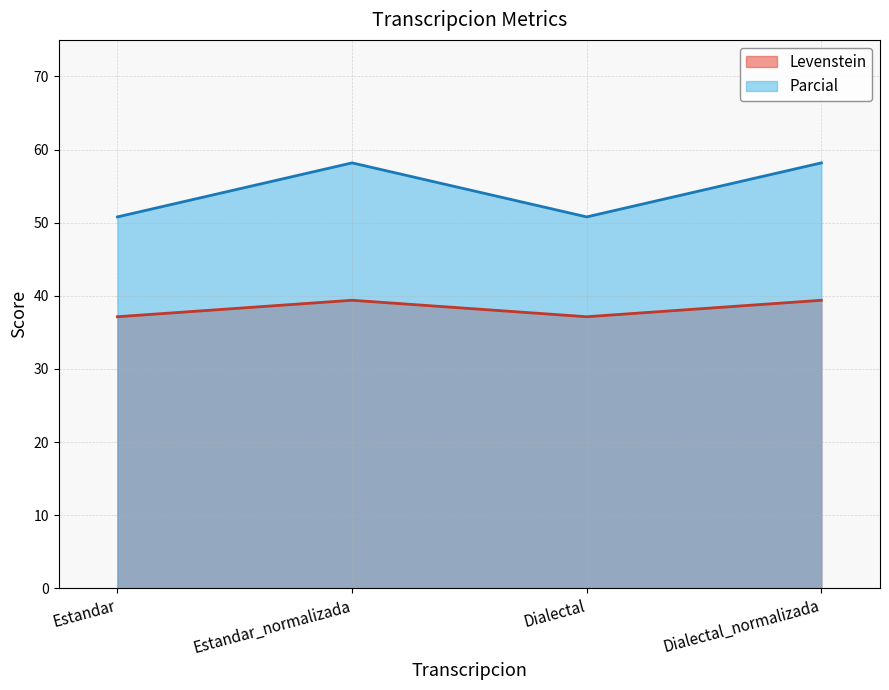

What are all the series names shown in the legend?

Levenstein, Parcial